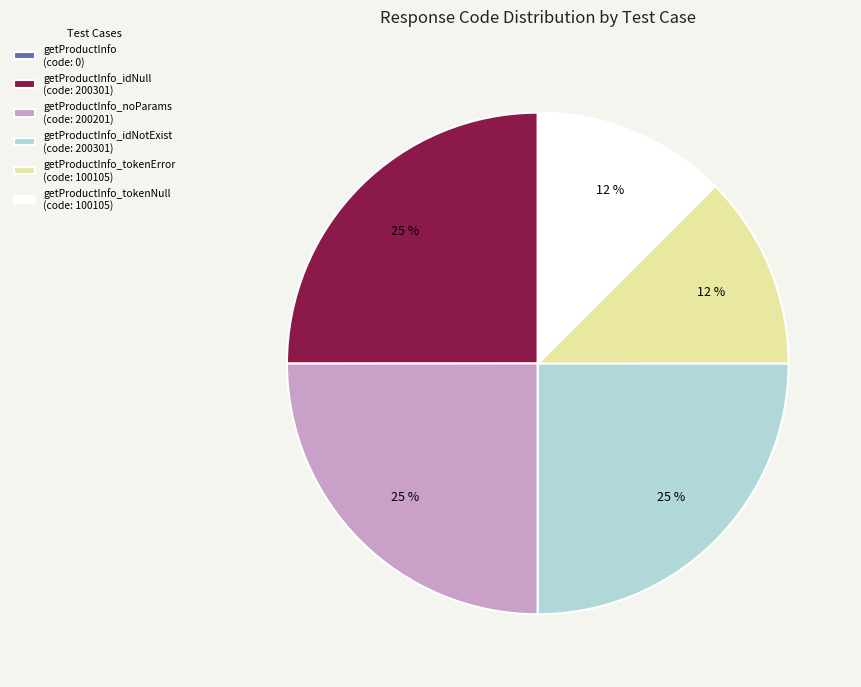

Does getProductInfo_tokenNull (code: 100105) represent more than half of the total?

No